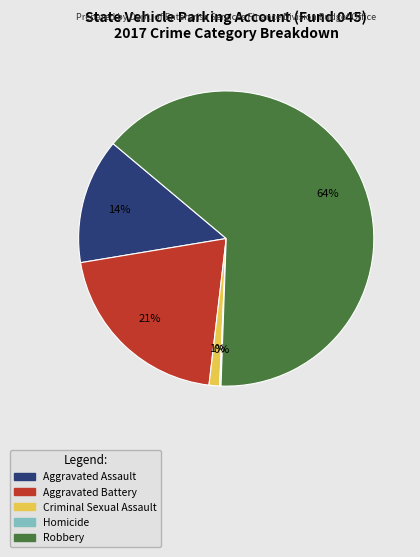

Which category accounts for the majority?

Robbery